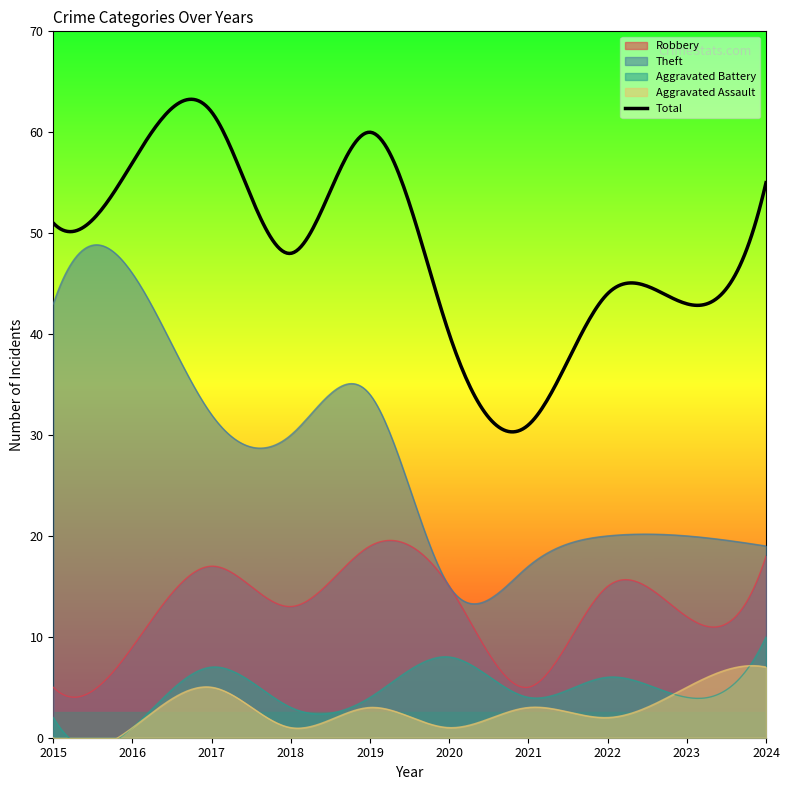

True or false: Robbery and Theft cross at least once.

False